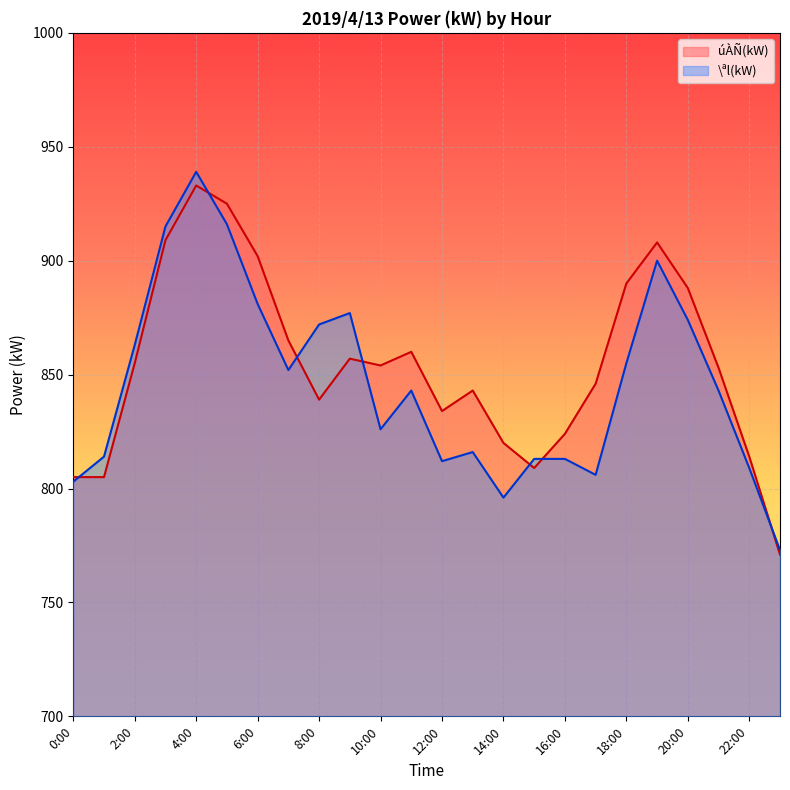

At which category is the sum across all series the highest?

4:00